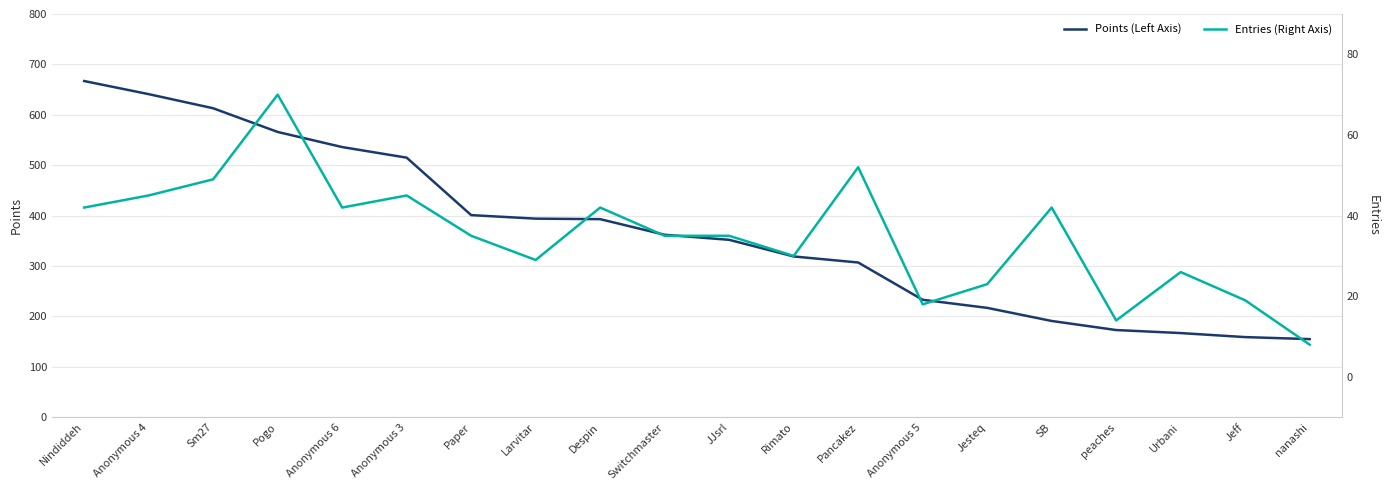

What is the sum of all Points (Left Axis) values?

7361